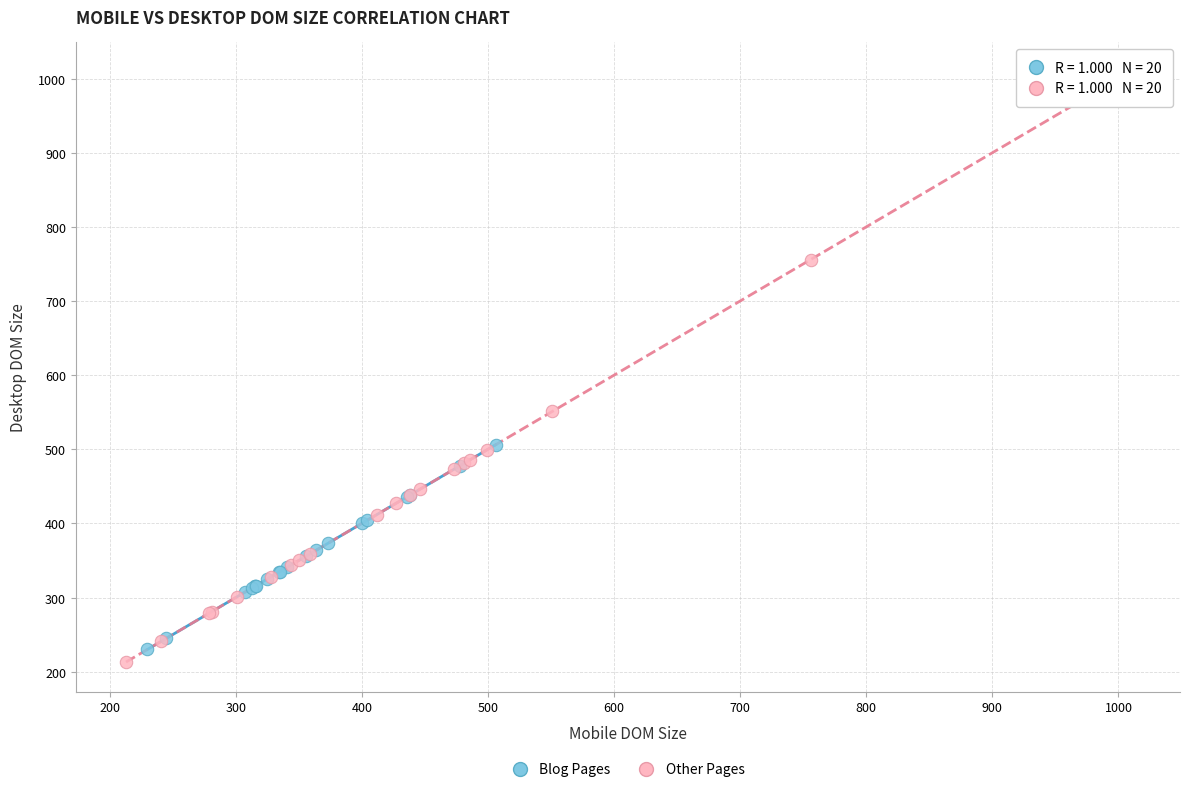

Which series reaches the minimum Y coordinate?

Other Pages